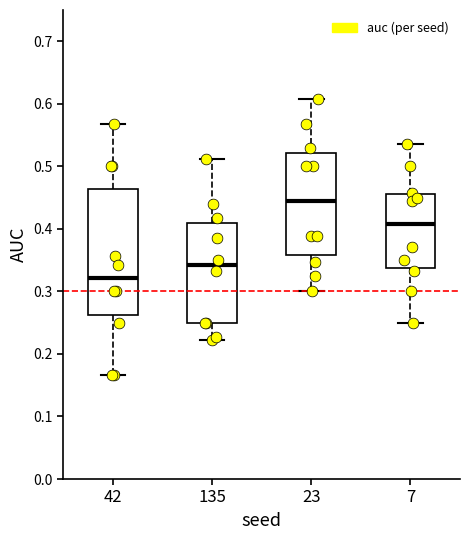

Reading left to right, read every box against the y-axis: the position of its median line, the range the box covers, and the ends of its whiskers. The values are not printed on the chart, so give them approximately, as read against the axis.

42: median 0.32, box 0.26 to 0.46, whiskers 0.17 to 0.57
135: median 0.34, box 0.25 to 0.41, whiskers 0.22 to 0.51
23: median 0.44, box 0.36 to 0.52, whiskers 0.30 to 0.61
7: median 0.41, box 0.34 to 0.46, whiskers 0.25 to 0.54